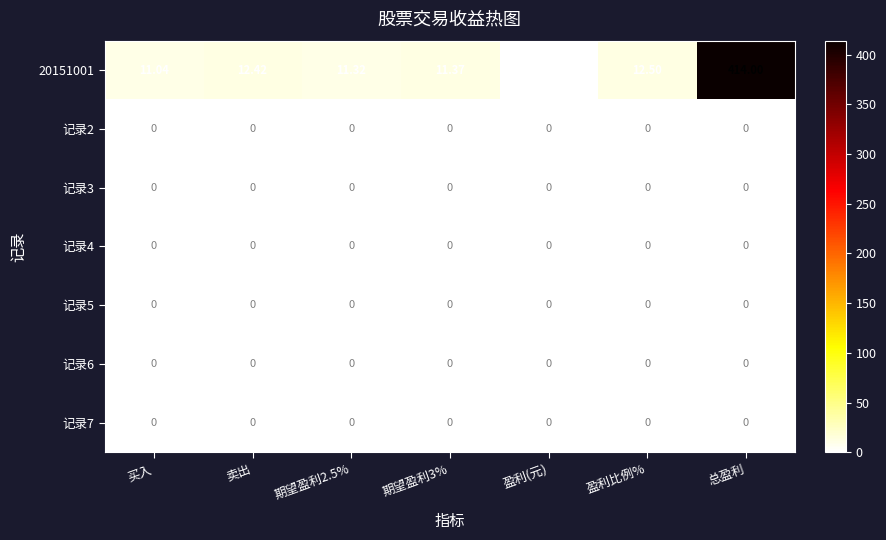

Count the number of categories in the chart.

7